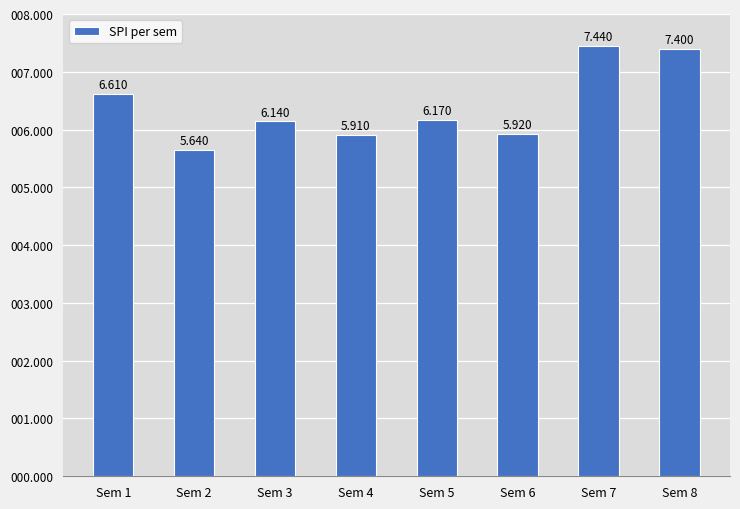

What is the difference between the second highest and minimum values?

1.8